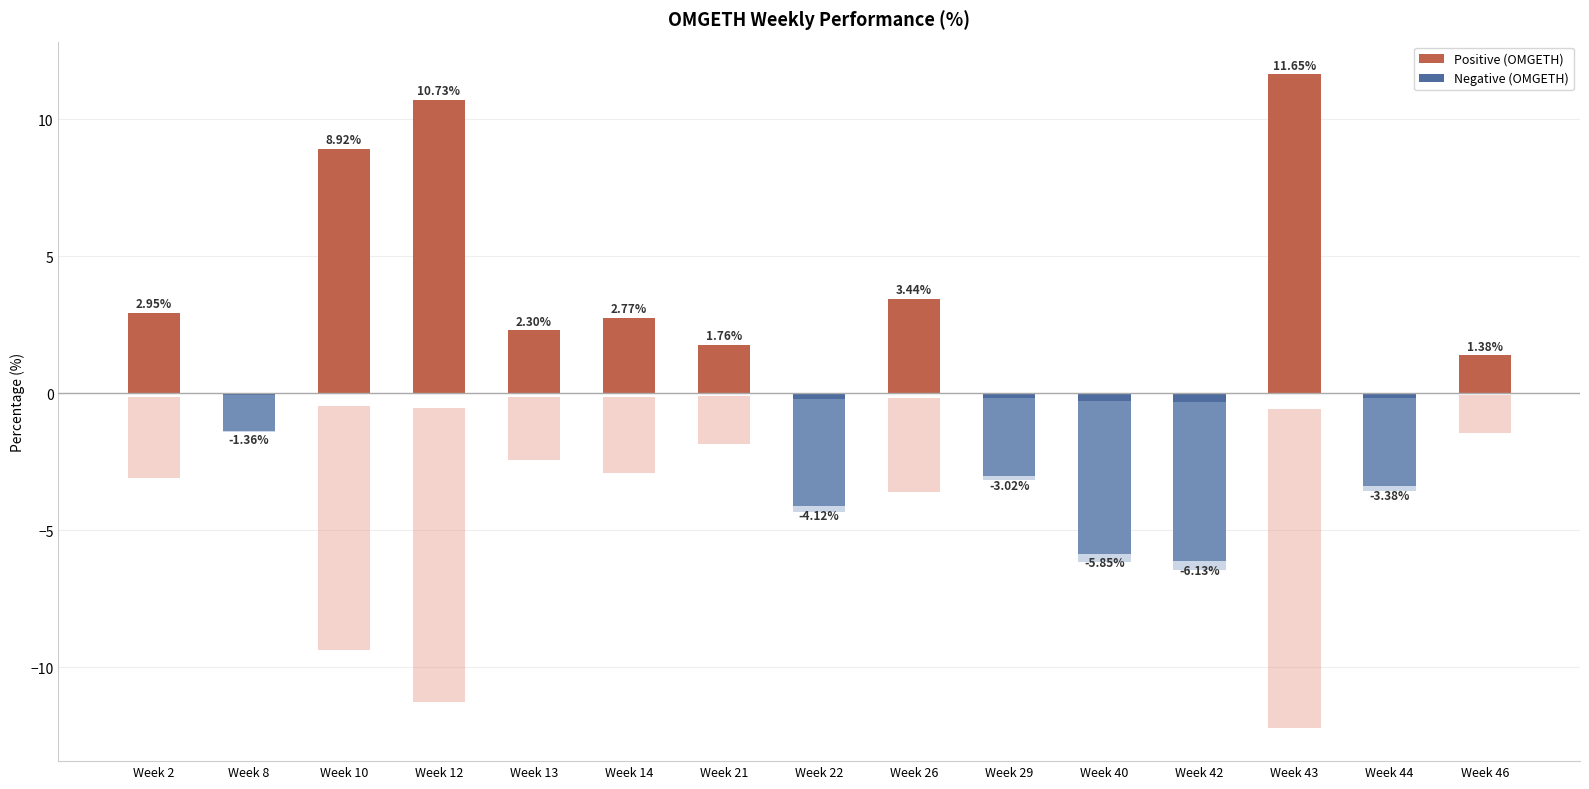

Is it true that Positive (OMGETH) equals 3.4 at Week 26?

True